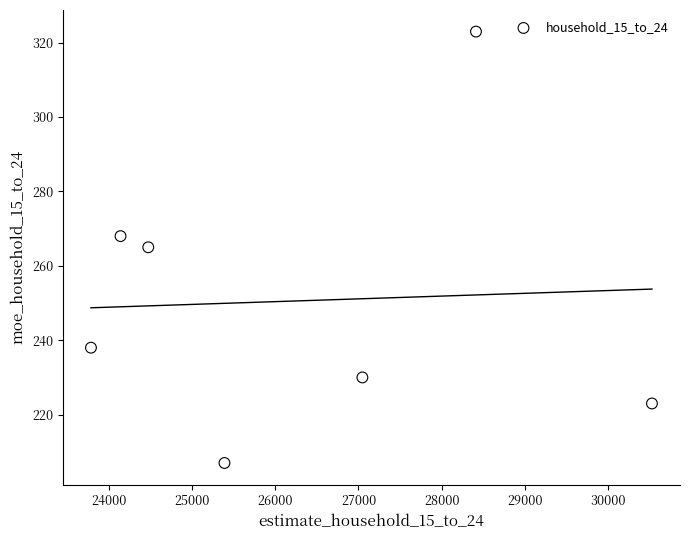

What is the range of Y values (max minus min)?

116